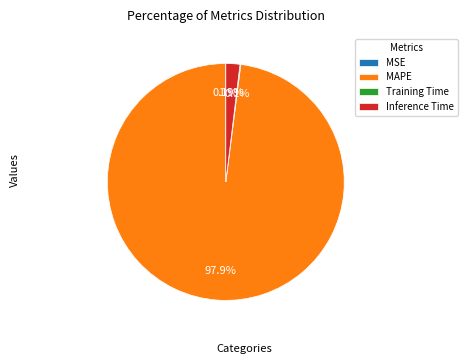

True or false: MAPE accounts for 98% of the total.

True